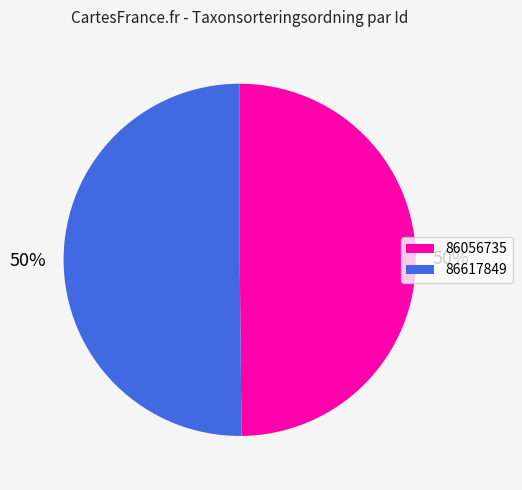

To the nearest percent, what portion does 86056735 represent?

50%